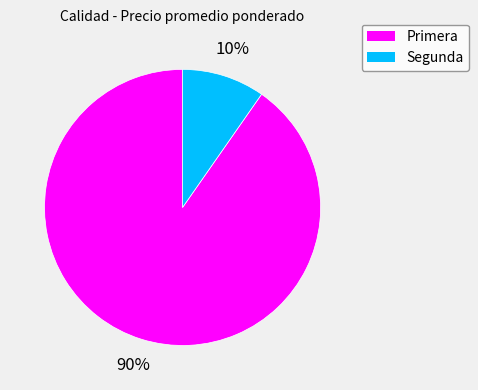

To the nearest percent, what is the average slice percentage?

50%